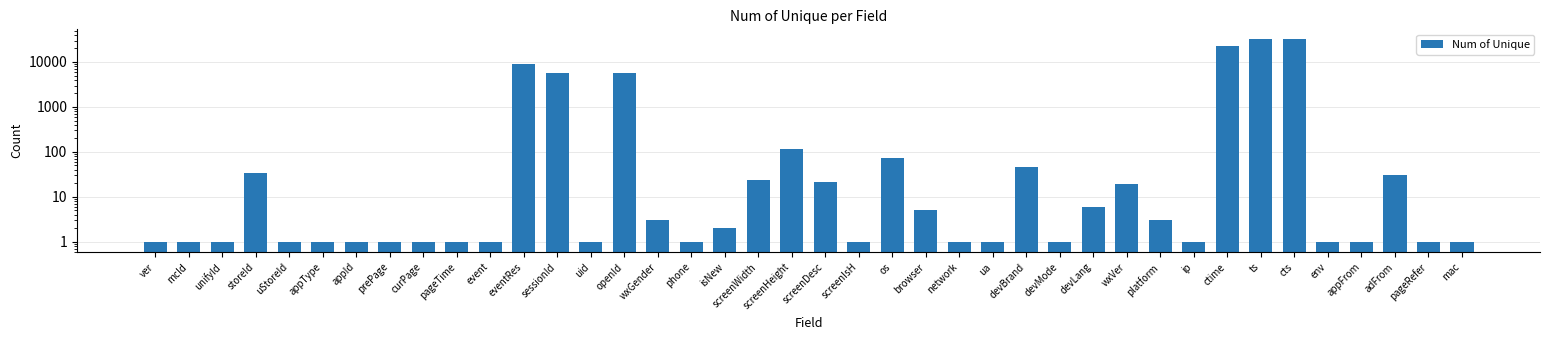

Reading left to right, extract all data points from this chart.

ver=1	mcId=1	unifyId=1	storeId=34	uStoreId=1	appType=1	appId=1	prePage=1	curPage=1	pageTime=1	event=1	eventRes=9226	sessionId=5699	uid=1	openId=5696	wxGender=3	phone=1	isNew=2	screenWidth=24	screenHeight=119	screenDesc=22	screenIsH=1	os=72	browser=5	network=1	ua=1	devBrand=47	devMode=1	devLang=6	wxVer=19	platform=3	ip=1	ctime=22431	ts=31672	cts=31683	env=1	appFrom=1	adFrom=31	pageRefer=1	mac=1